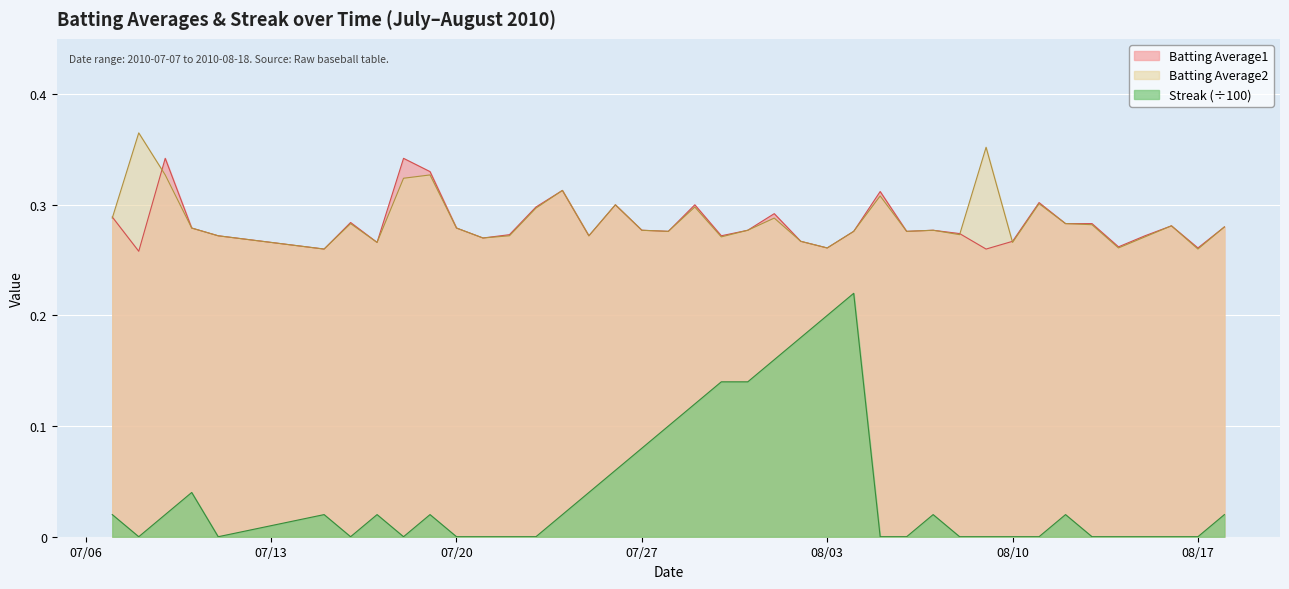

What is the difference between the second highest and minimum values in the Batting Average2 series?

0.1